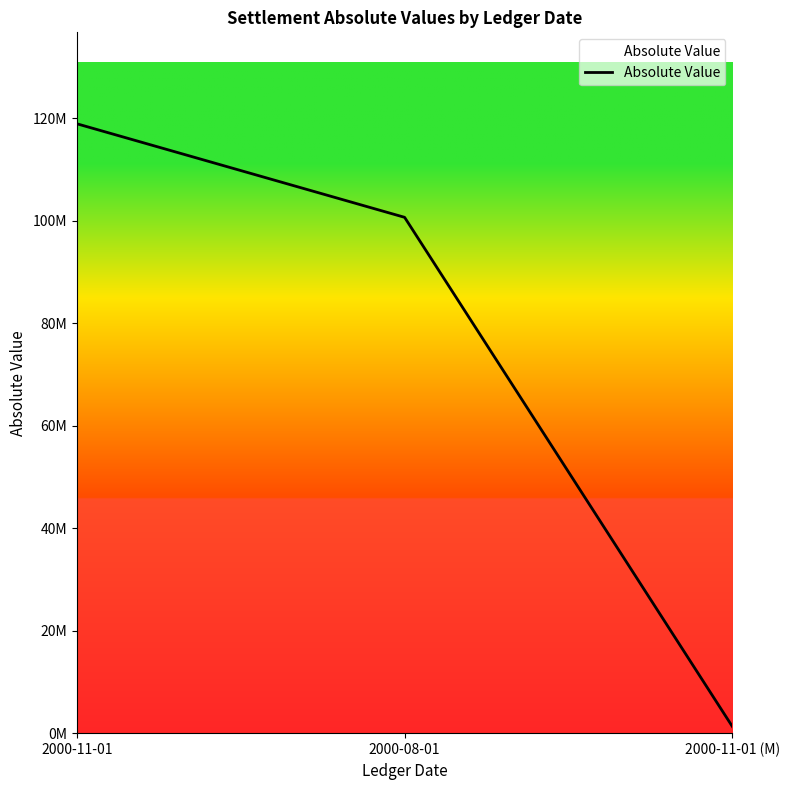

Reading right to left, what are all the values shown in this chart?

2000-11-01 (M)=1268554.7	2000-08-01=100652322.0	2000-11-01=118913050.3